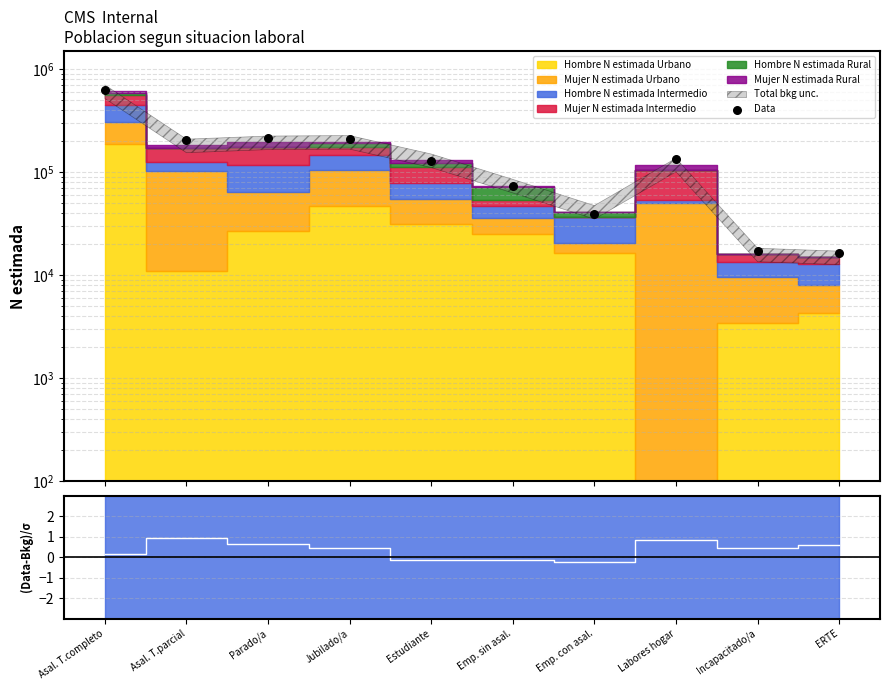

Which has a higher value, Asal. T.completo or Emp. sin asal.?

Asal. T.completo